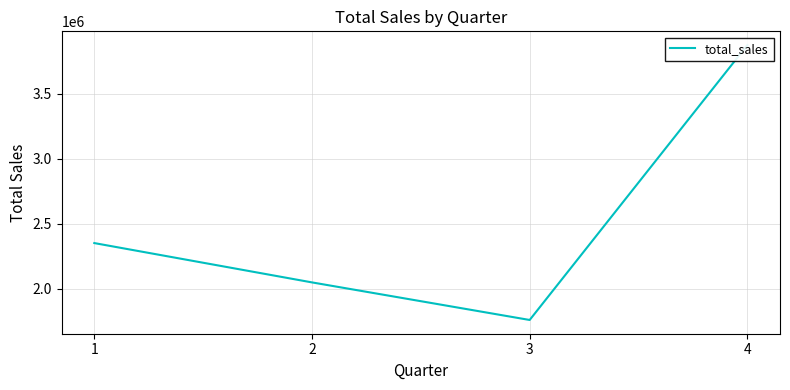

The value at 3 is 3003321.1. True or false?

False